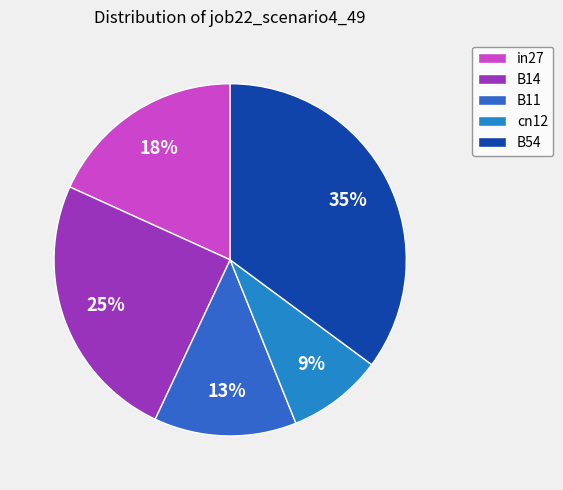

Combined, do B54 and cn12 account for over 50%?

No